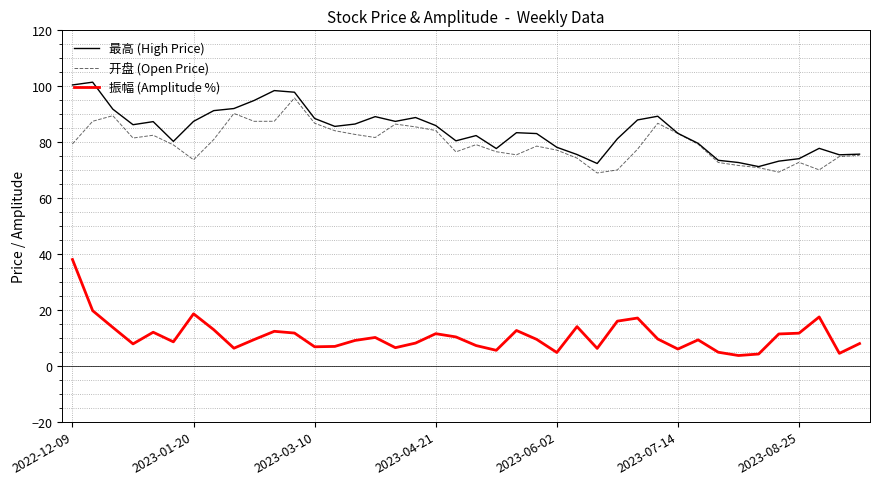

In 振幅 (Amplitude %), how many points are lower than both neighbors (excluding endpoints)?

11